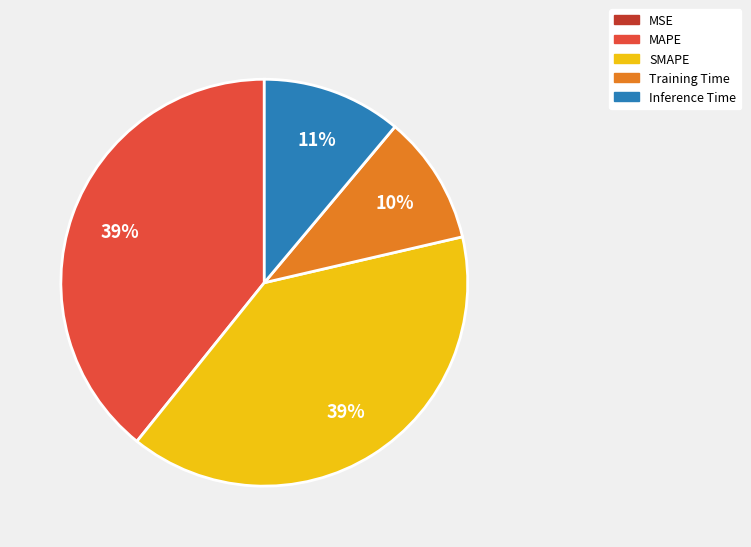

Is it true that Inference Time is 11% of the pie?

True